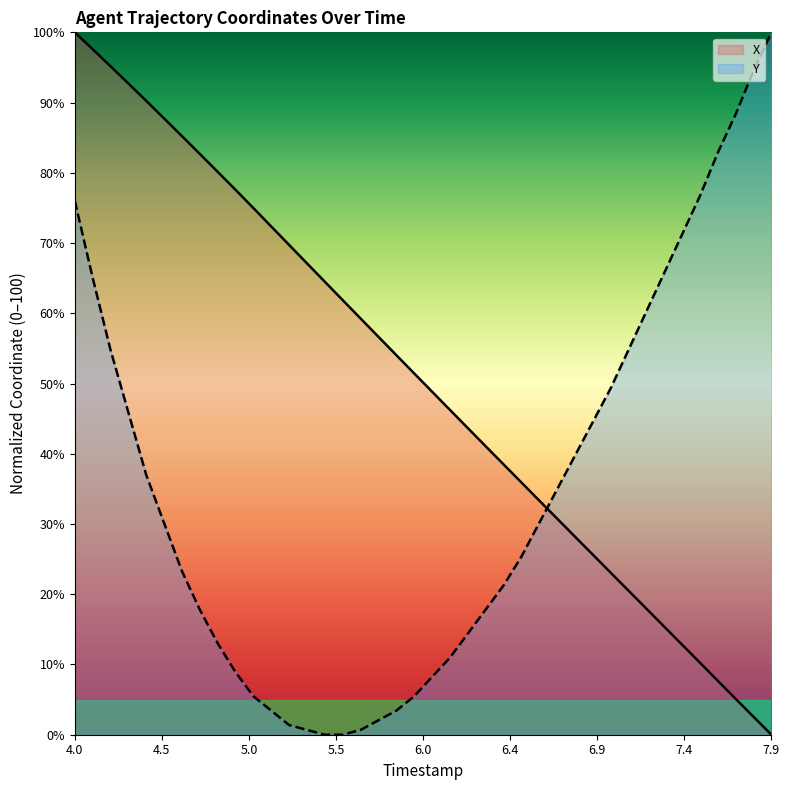

What is the greatest value displayed?

100.0